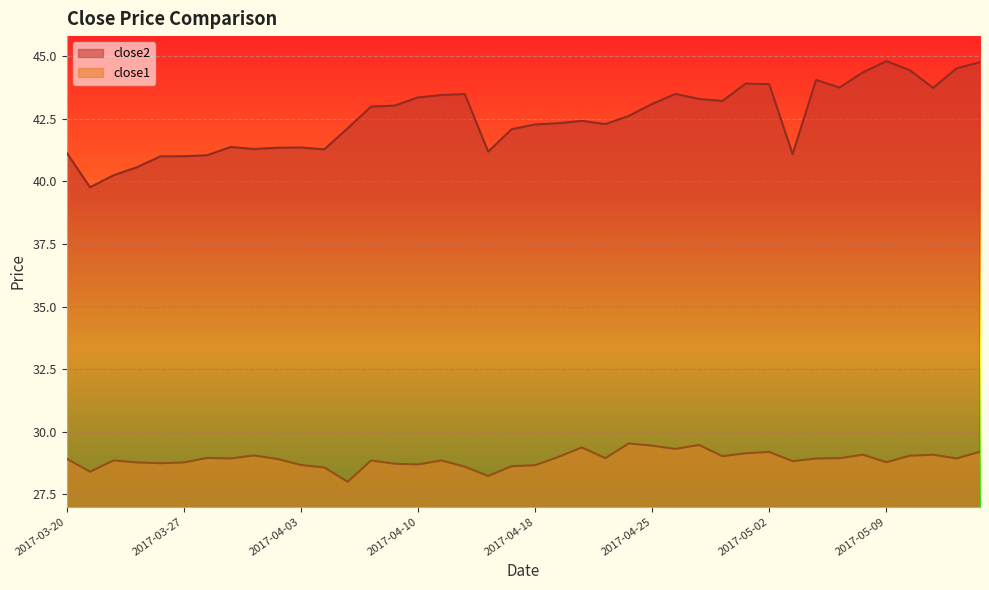

How many interior local peaks does the close1 series have?

11